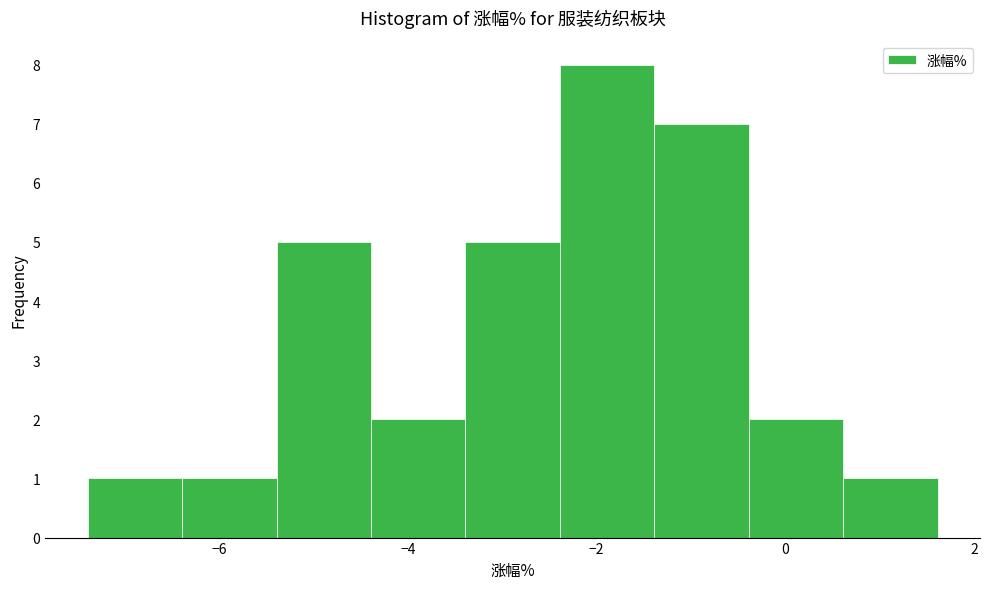

Reading left to right, list every bar in this chart as the range it spans on the x-axis followed by its height. Neither the bar edges nor the heights are printed on the chart, so give them approximately, as read against the axes.

-7.4 to -6.4: 1
-6.4 to -5.4: 1
-5.4 to -4.4: 5
-4.4 to -3.4: 2
-3.4 to -2.4: 5
-2.4 to -1.4: 8
-1.4 to -0.4: 7
-0.4 to 0.6: 2
0.6 to 1.6: 1